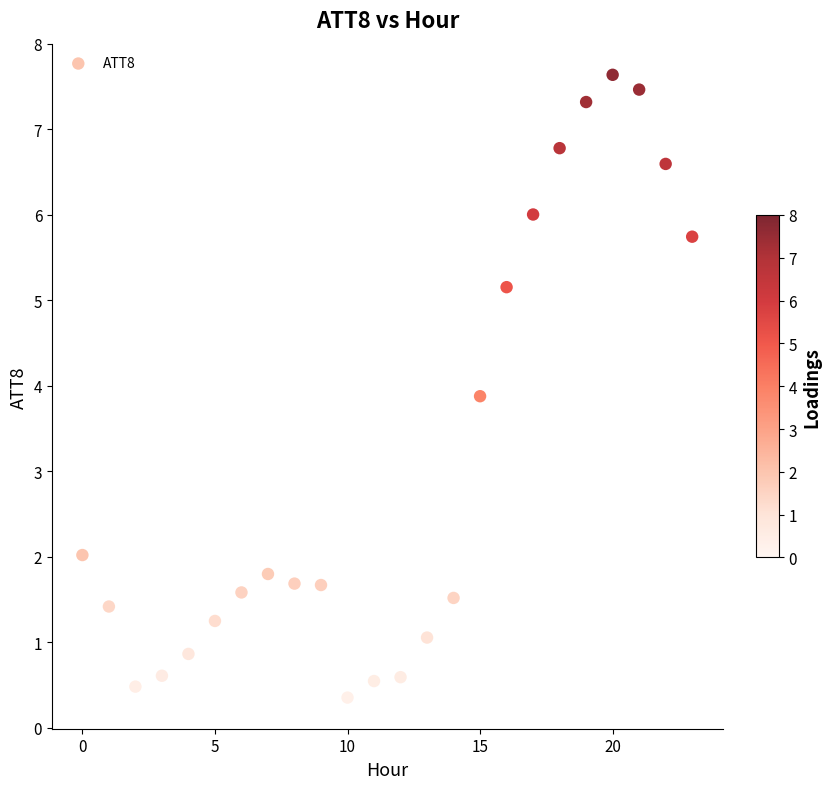

What is the range of Y values (max minus min)?

7.3